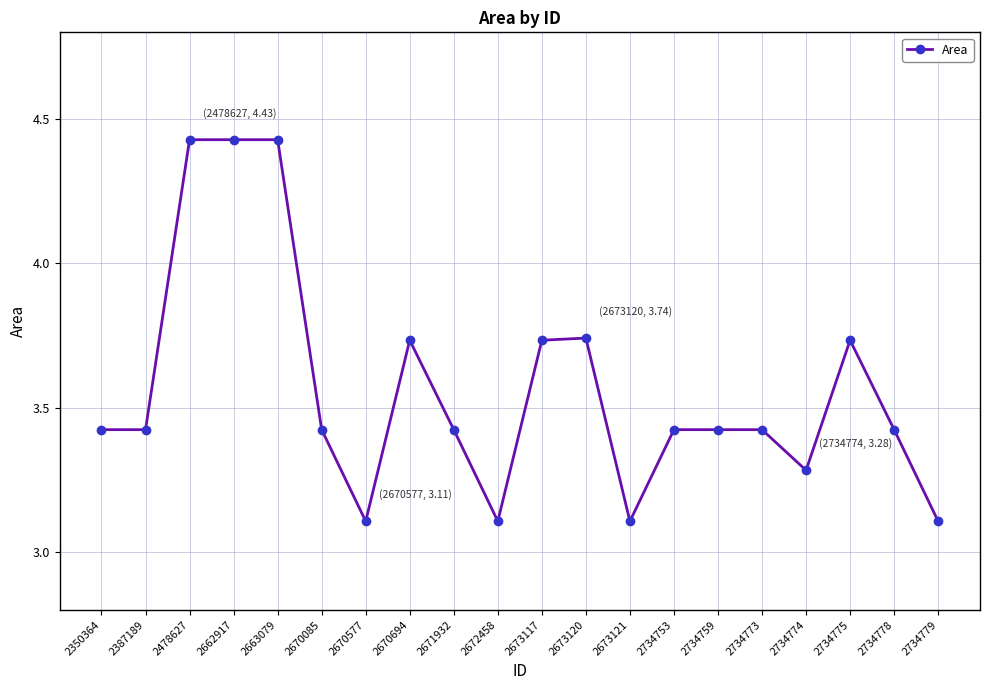

What is the smallest value displayed?

3.1